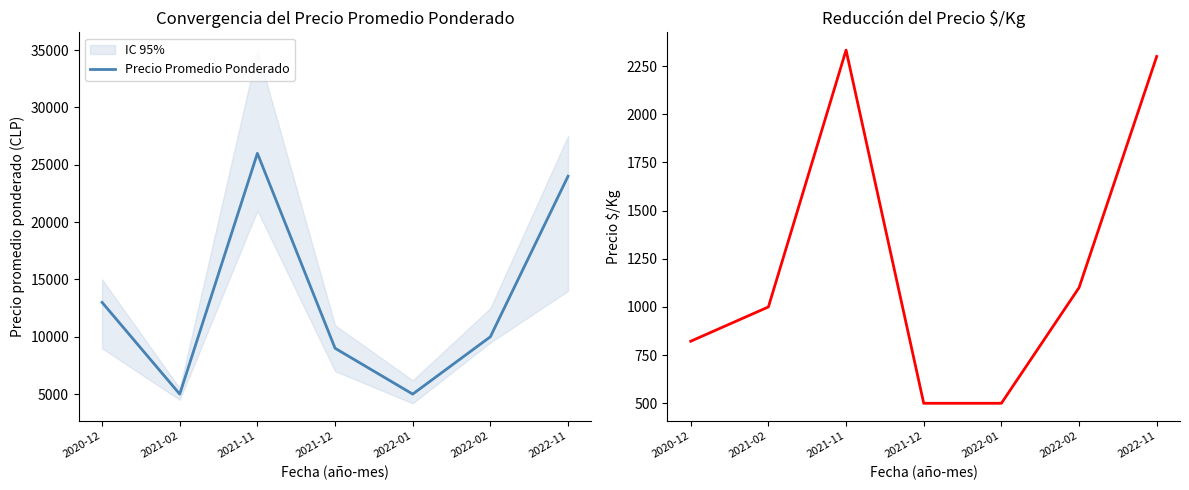

What is the difference between the Precio $/Kg values at 2021-02 and 2022-01?

500